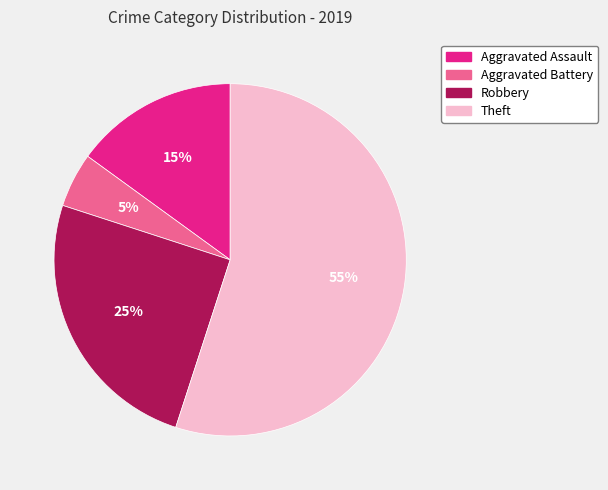

Does Aggravated Assault account for over 50% of the chart?

No